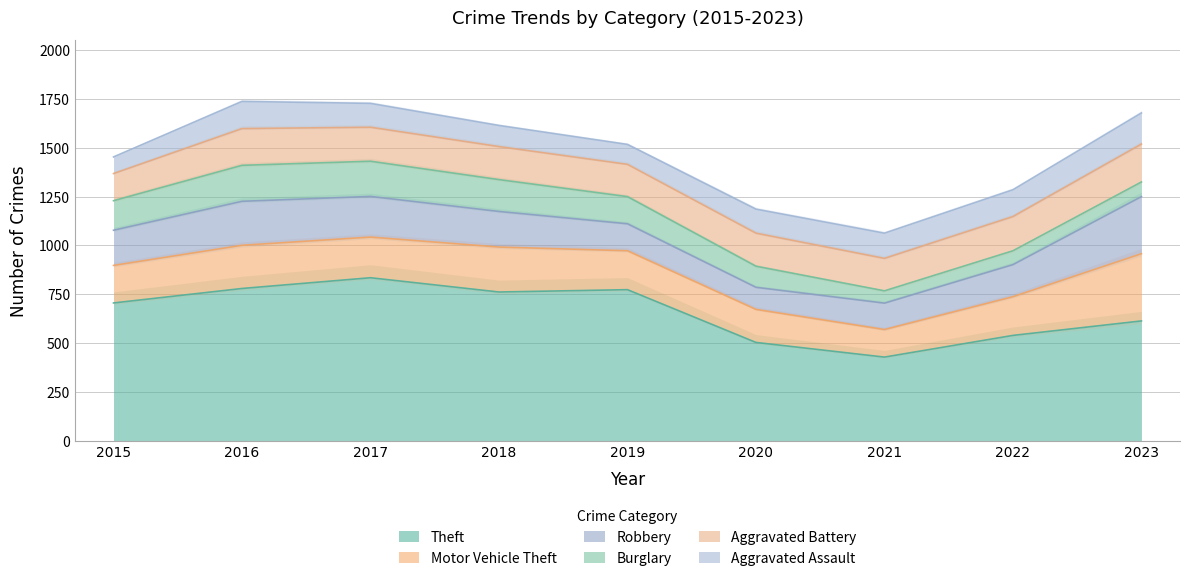

Reading left to right, transcribe all the data shown in this chart.

Theft: 2015=706	2016=780	2017=835	2018=762	2019=774	2020=504	2021=429	2022=540	2023=614
Motor Vehicle Theft: 2015=192	2016=221	2017=208	2018=230	2019=199	2020=169	2021=141	2022=198	2023=344
Robbery: 2015=180	2016=225	2017=208	2018=182	2019=138	2020=113	2021=135	2022=164	2023=292
Burglary: 2015=151	2016=184	2017=180	2018=163	2019=139	2020=108	2021=63	2022=71	2023=75
Aggravated Battery: 2015=139	2016=188	2017=174	2018=169	2019=165	2020=169	2021=166	2022=175	2023=194
Aggravated Assault: 2015=85	2016=139	2017=122	2018=108	2019=102	2020=123	2021=129	2022=137	2023=159